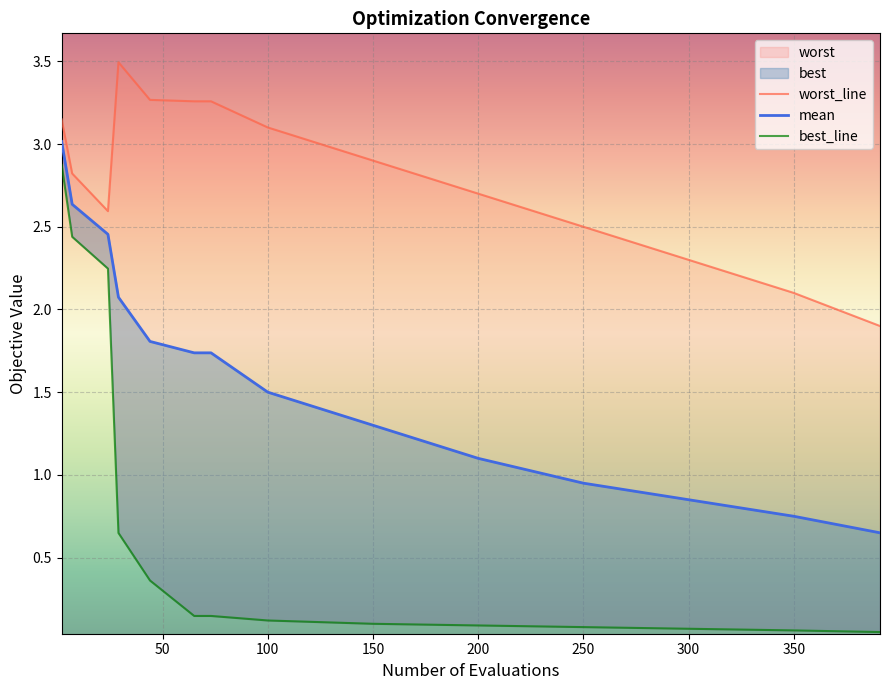

True or false: worst_line and best_line intersect in this chart.

False